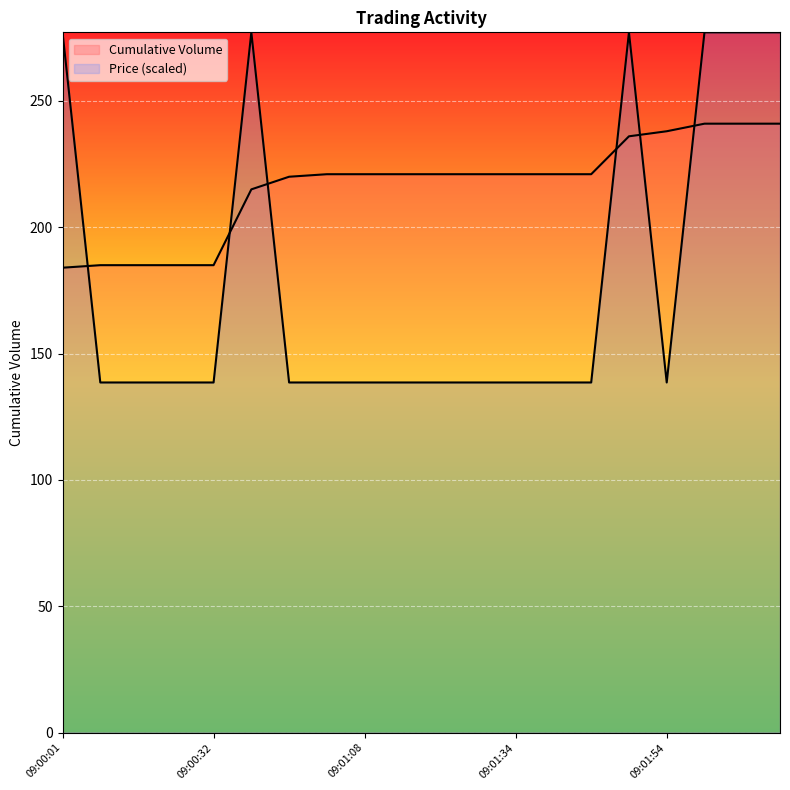

True or false: Cumulative Volume and Price cross at least once.

True